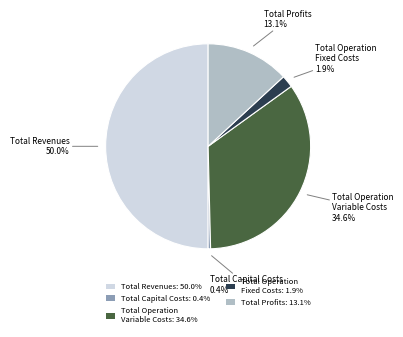

Combined, do Total Operation Fixed Costs: 1.9% and Total Capital Costs: 0.4% account for over 50%?

No